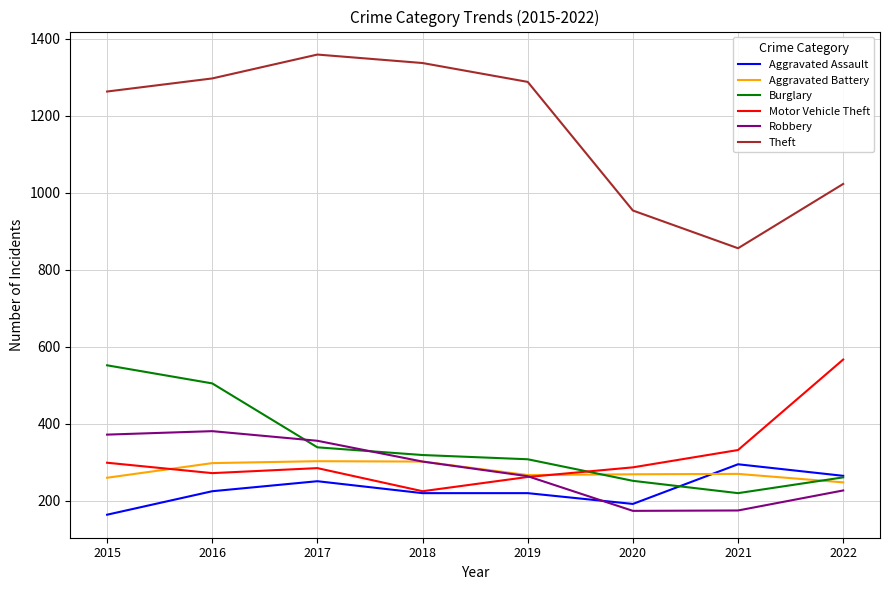

What is the sum of the Motor Vehicle Theft values at 2018 and 2015?

524